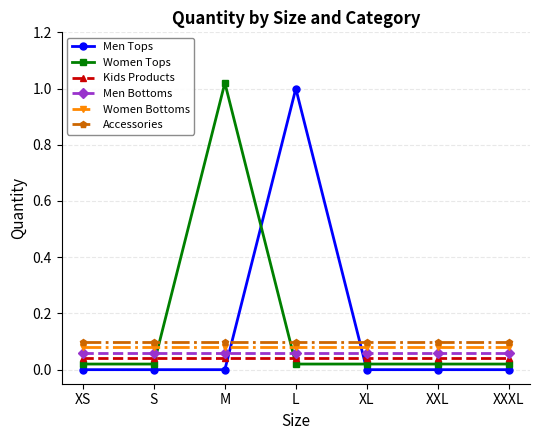

Does the chart have visible grid lines?

Yes